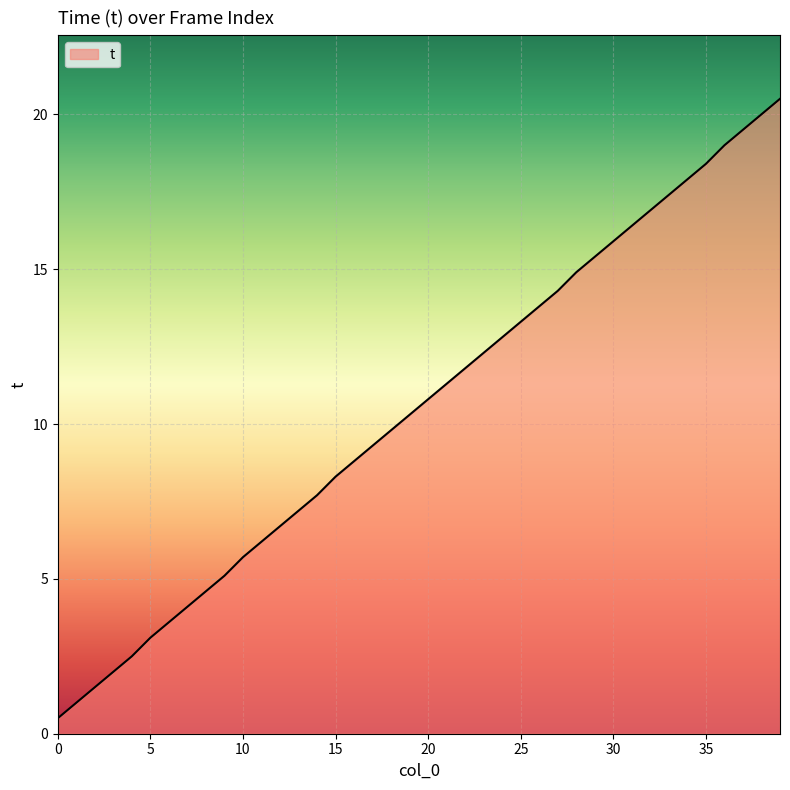

What is the minimum value shown in the chart?

0.5